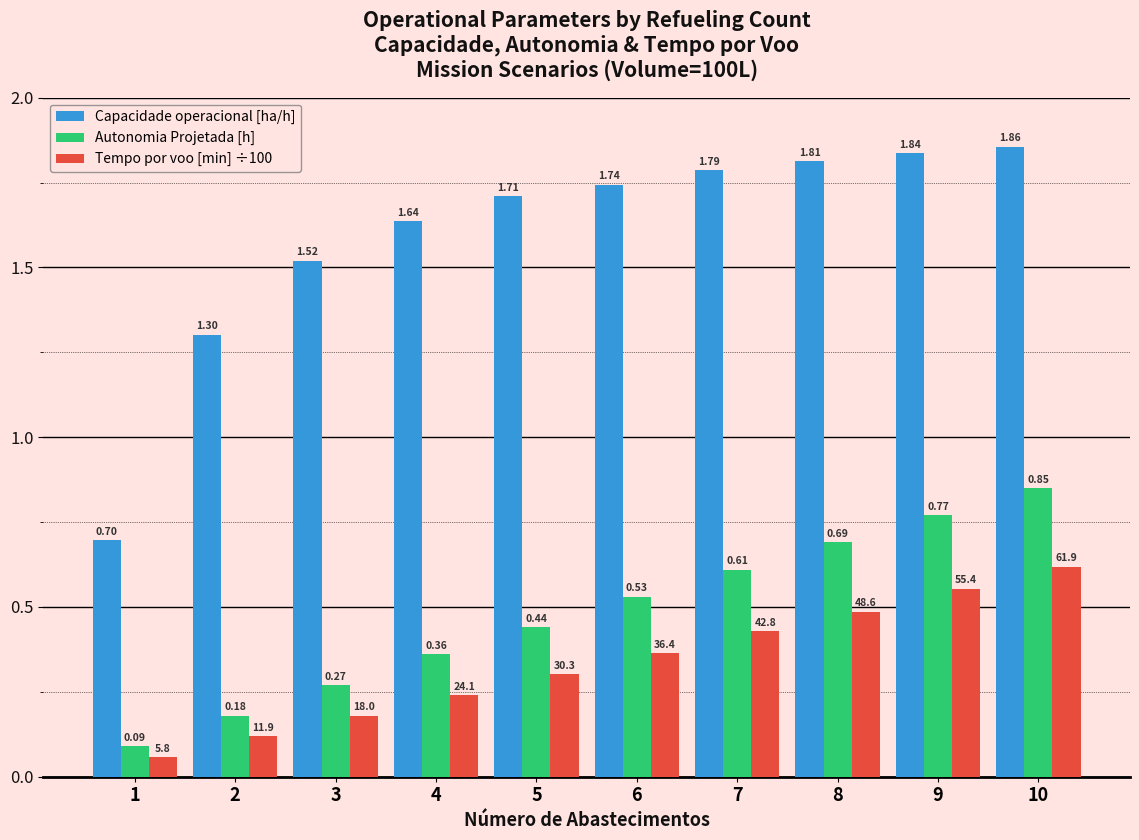

Count the Autonomia Projetada [h] values in the range 0 to 1.

10